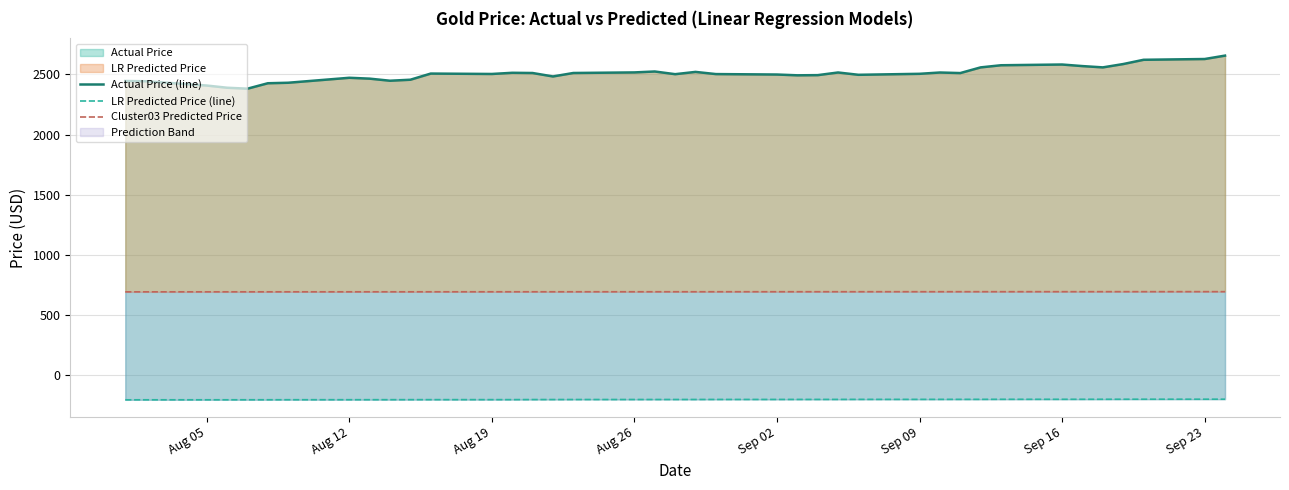

True or false: Cluster03 Predicted Price and Actual Price (line) intersect in this chart.

False